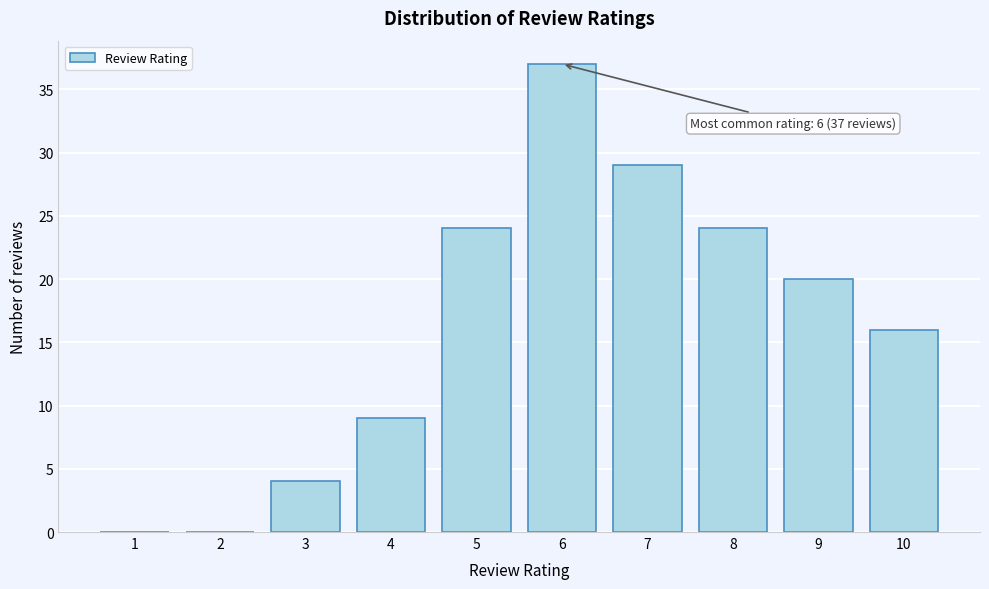

Reading right to left, what are all the values shown in this chart?

10=16	9=20	8=24	7=29	6=37	5=24	4=9	3=4	2=0	1=0